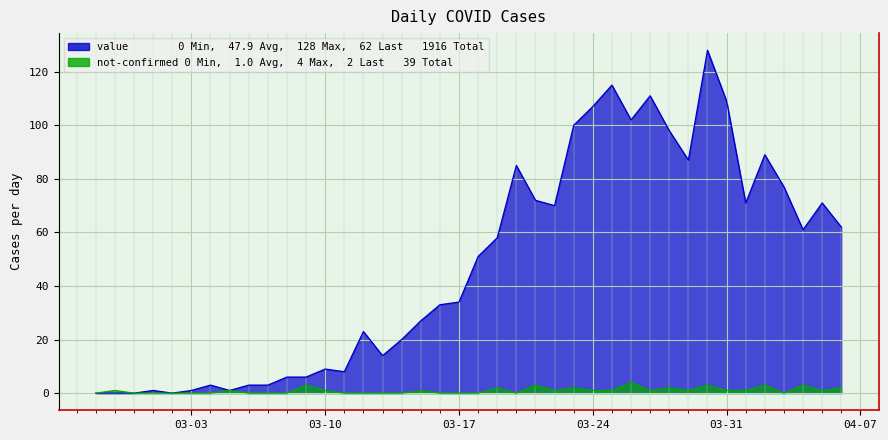

True or false: value has more than 2 interior local peaks.

True